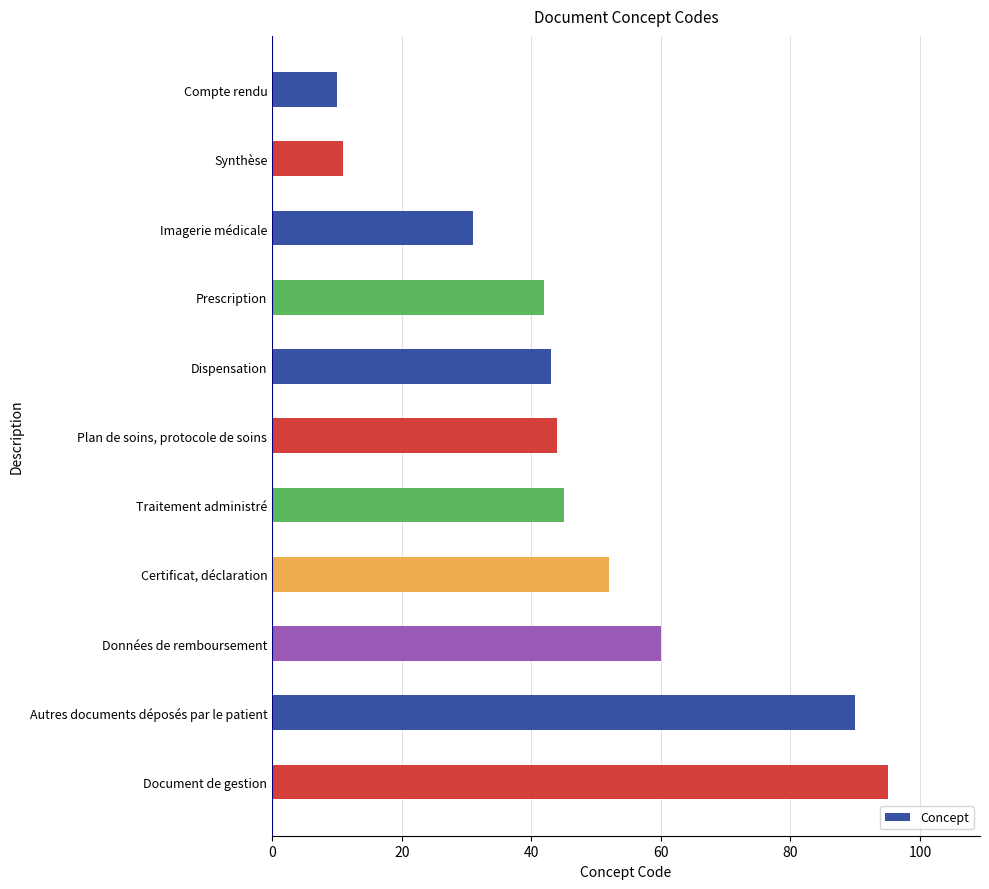

What is the sum of the values at Traitement administré and Compte rendu?

55